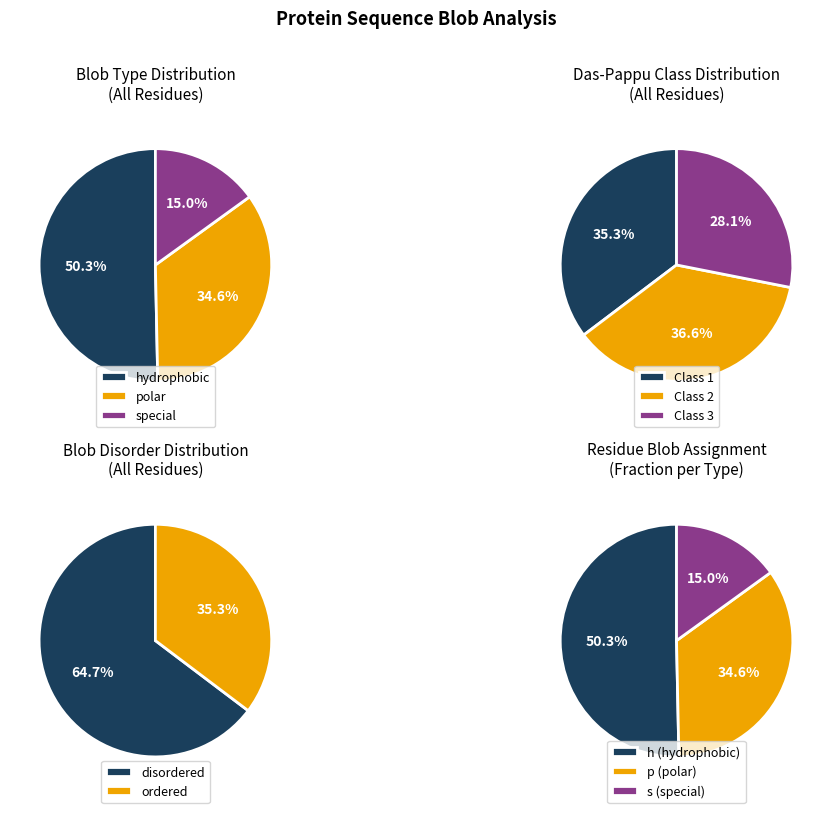

To the nearest percent, what is the average slice percentage?

33%